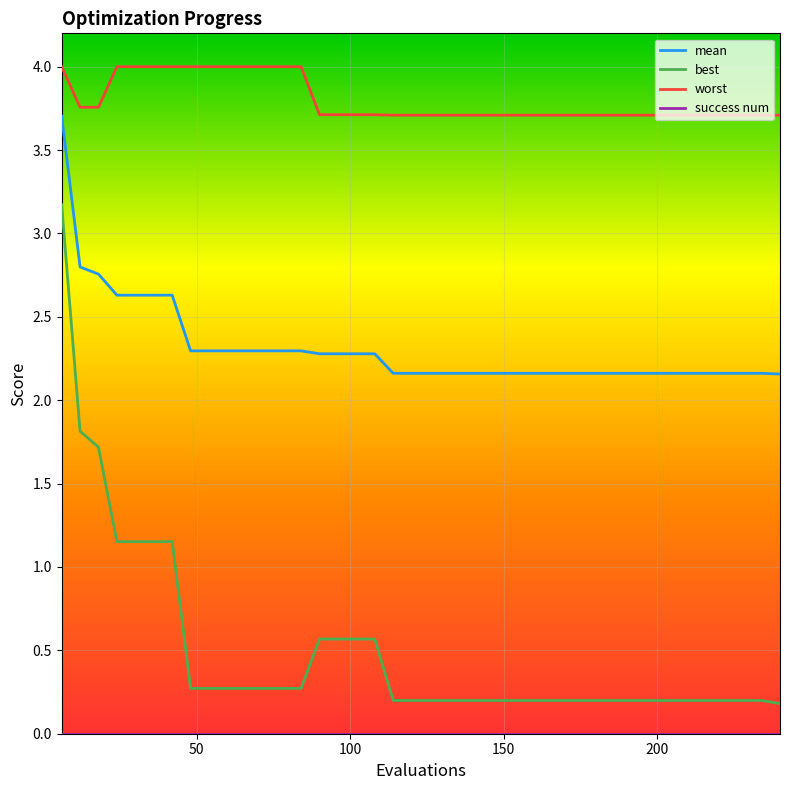

Which series has the largest range (max minus min)?

best